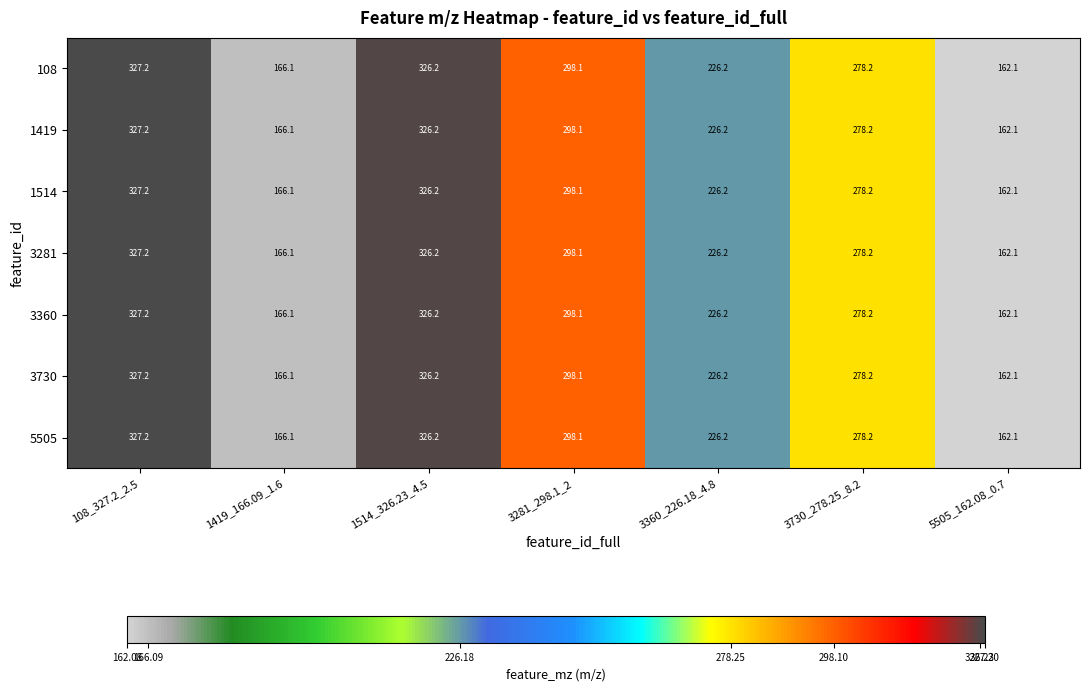

What is the average value of the 108 series?

254.9